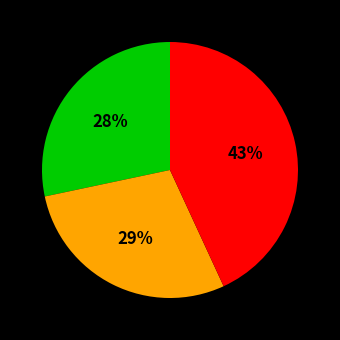

To the nearest percent, what is the difference between the largest and smallest slice percentages?

15%